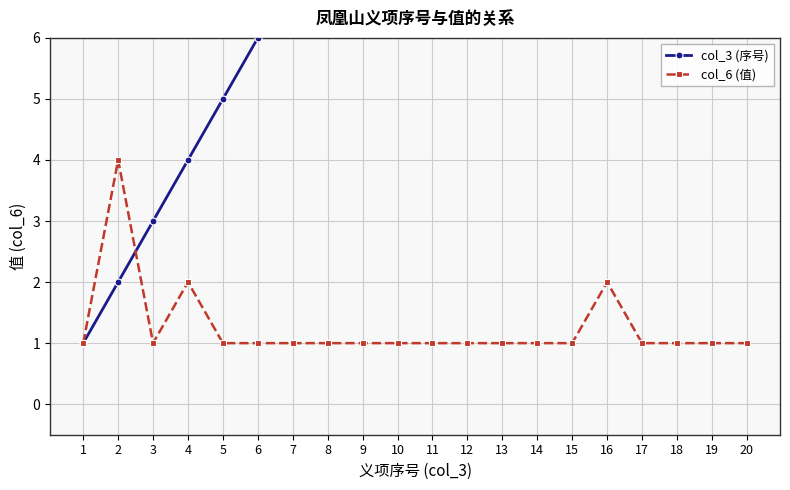

True or false: col_3 (序号) has more than 2 interior local peaks.

False